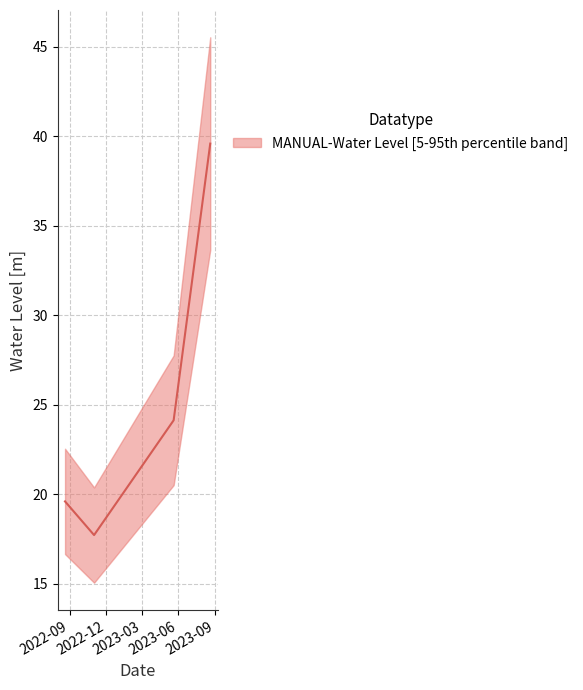

What is the difference between the maximum and minimum values?

21.9